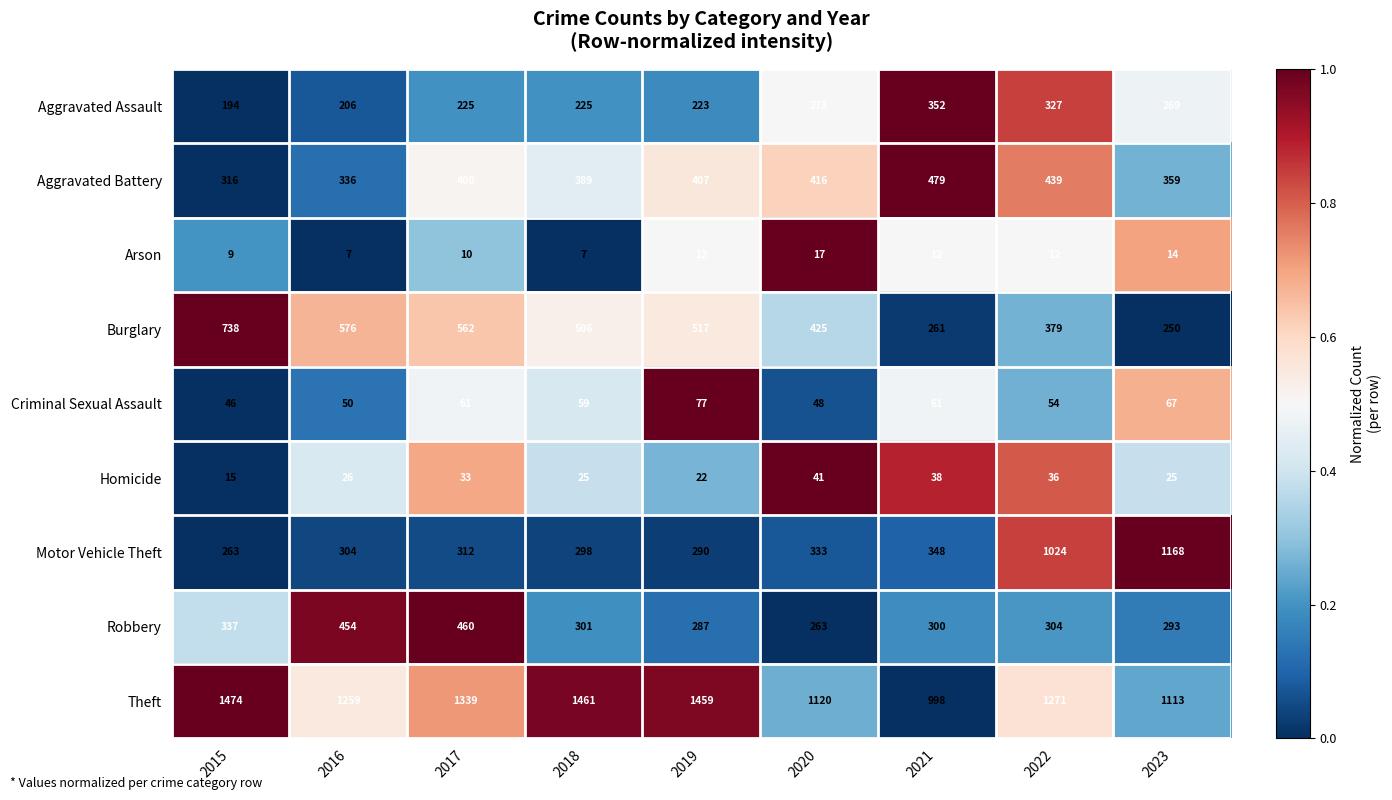

Which series has the largest total across all categories?

Theft